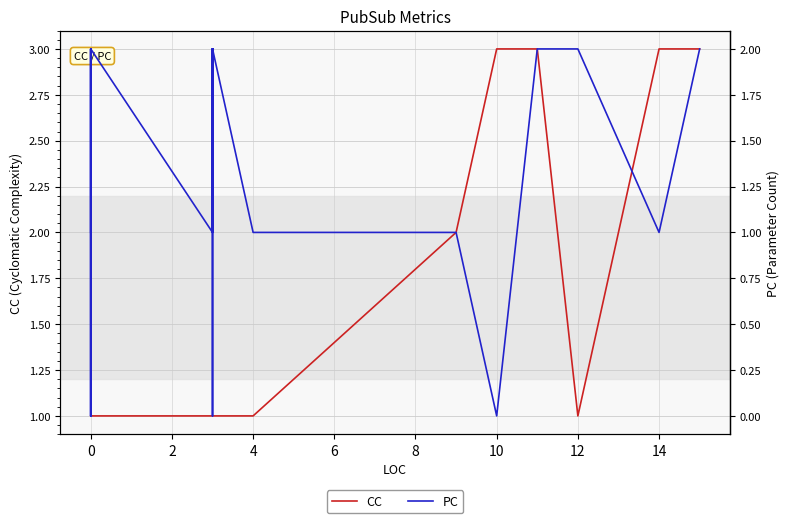

Rank the series by their average value, from lowest to highest.

PC, CC